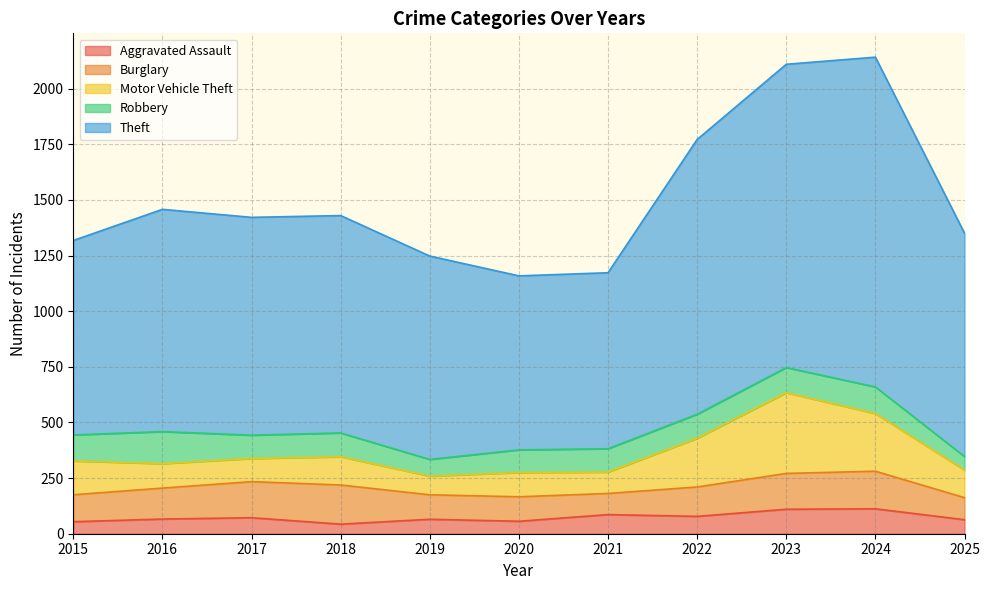

Between 2024 and 2023, which is larger?

2024